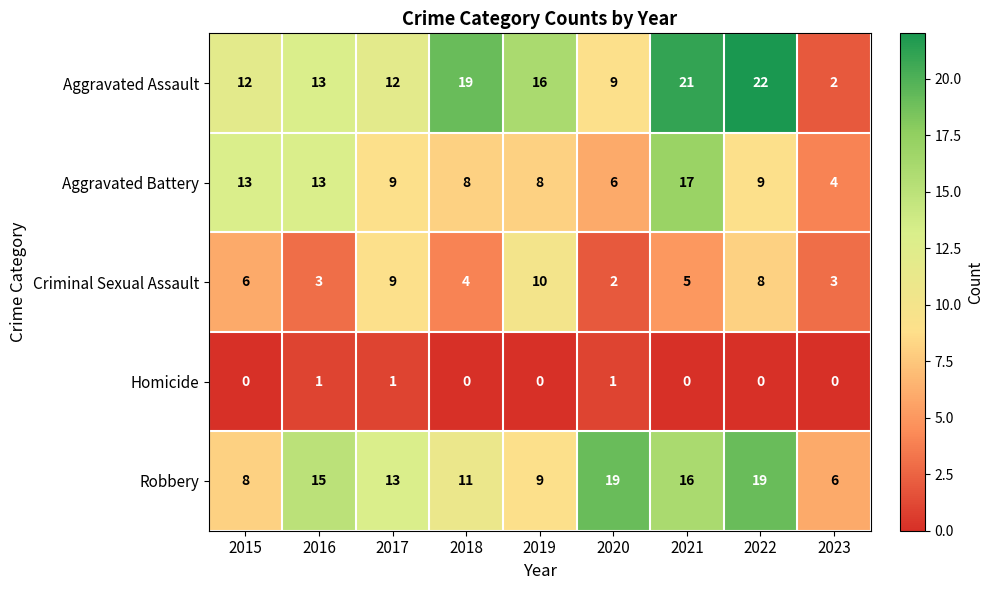

Count the number of data series in this chart.

5